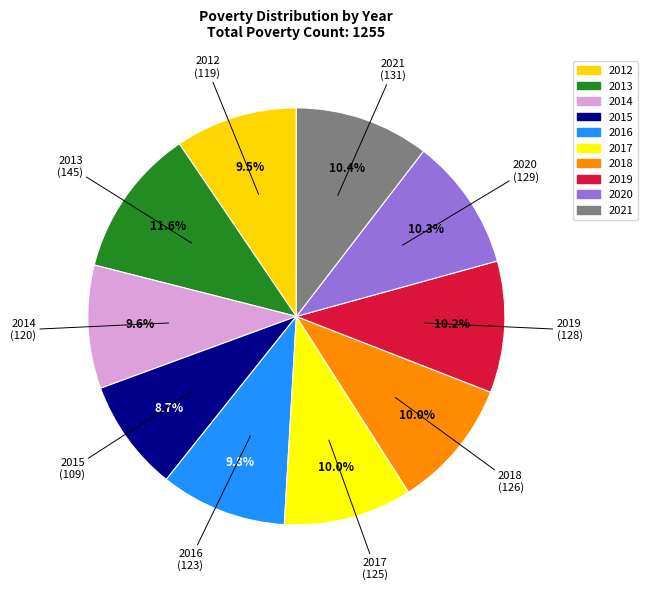

How many slices are in this pie chart?

10